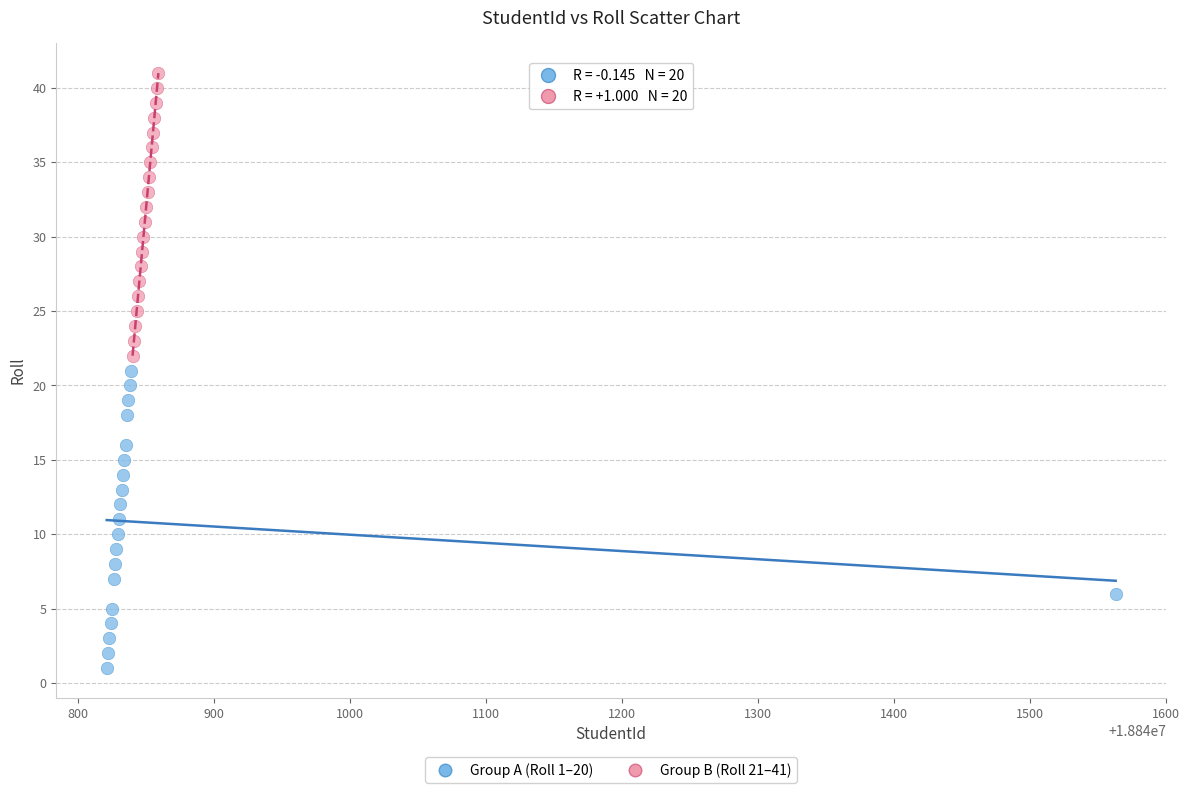

Which series reaches the maximum Y coordinate?

Group B (Roll 21–41)